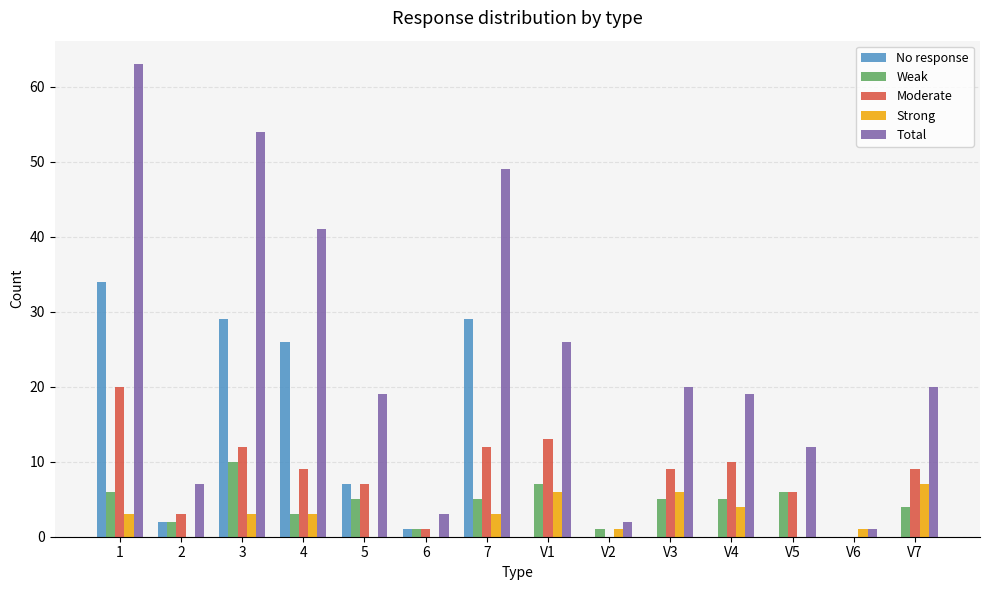

What is the sum of all Moderate values?

111